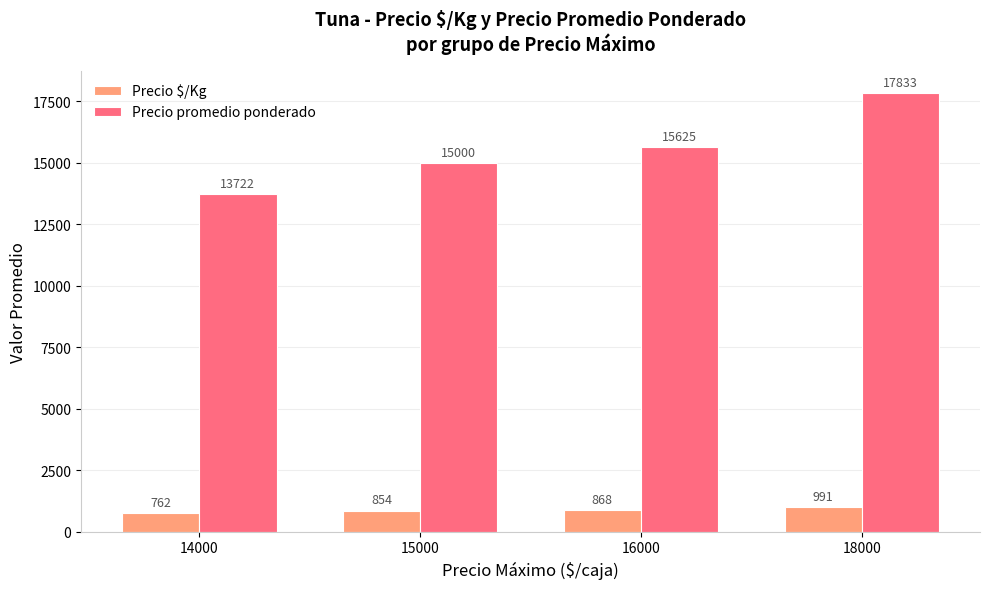

At which label does Precio $/Kg reach its minimum?

14000